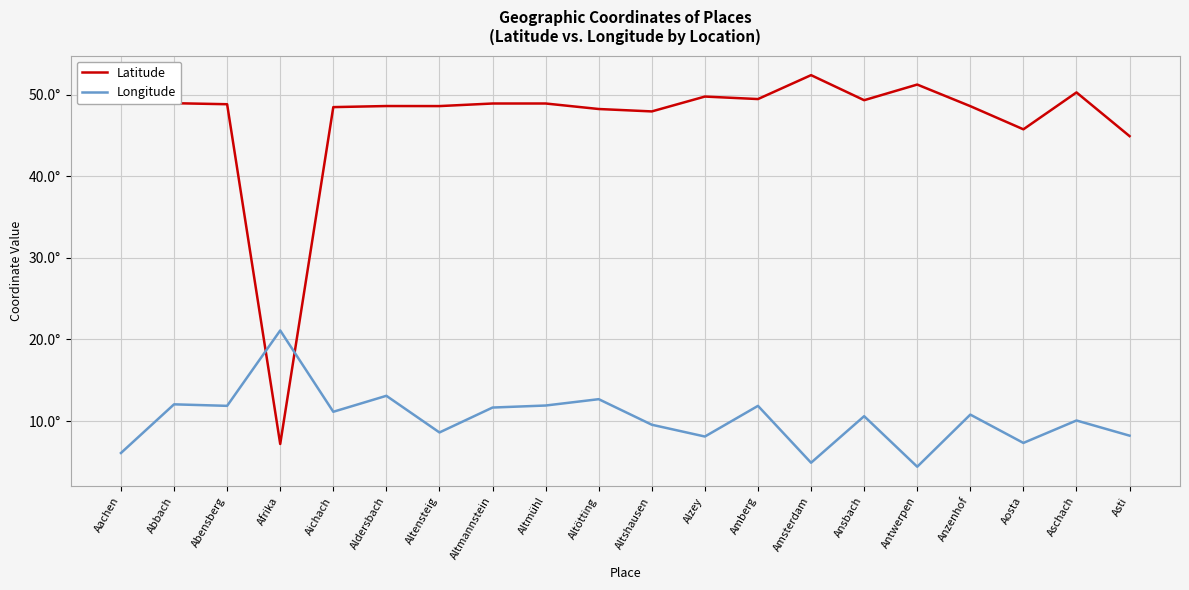

Which category has the highest value across all series?

Amsterdam